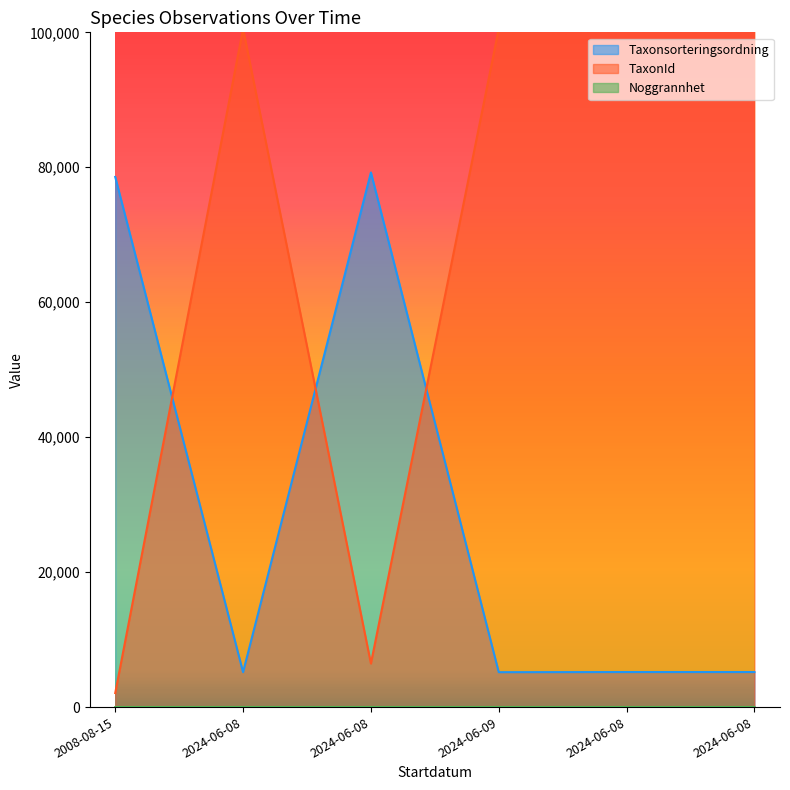

What is the greatest value displayed?

105930